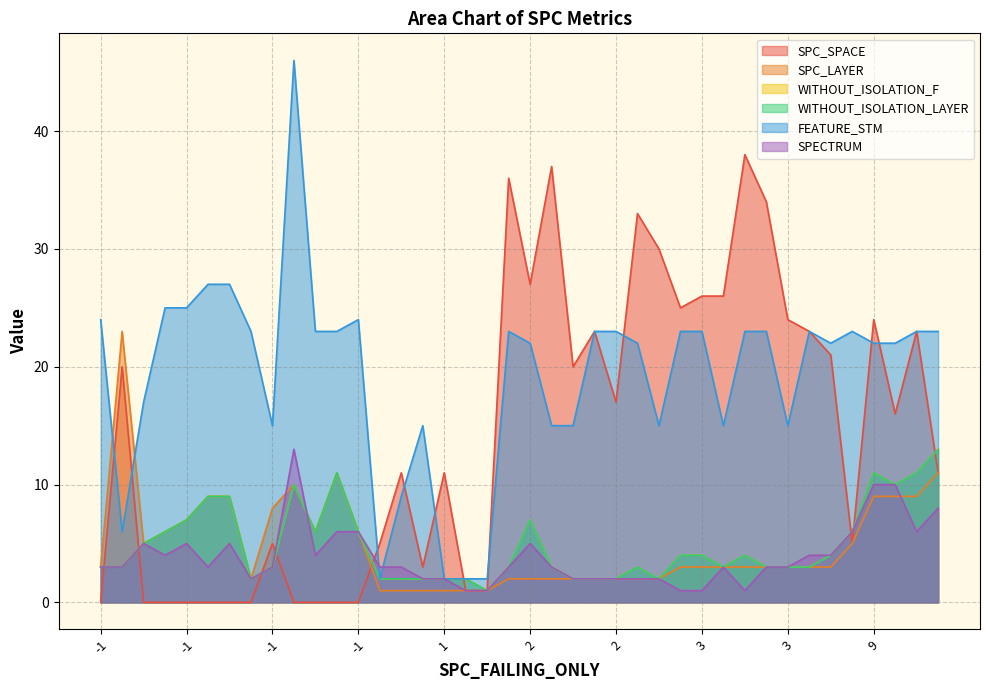

Which series has the largest total across all categories?

FEATURE_STM